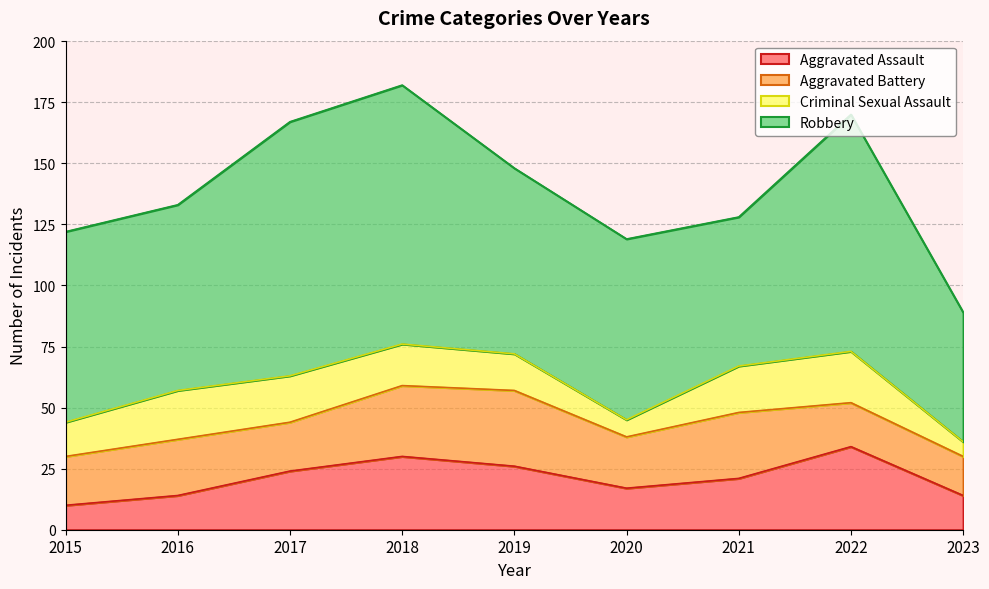

True or false: Aggravated Assault and Aggravated Battery intersect in this chart.

True